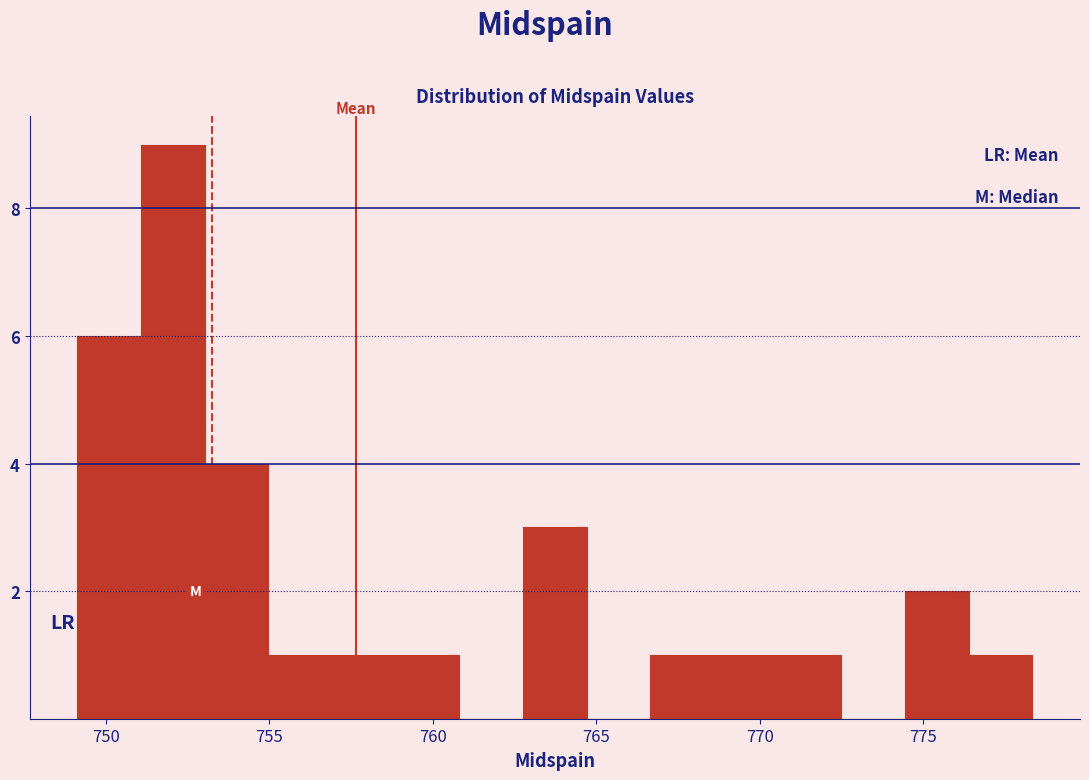

Around what value on the x-axis is the tallest bar? Give the approximate position of its centre, as read against the axis.

752.0